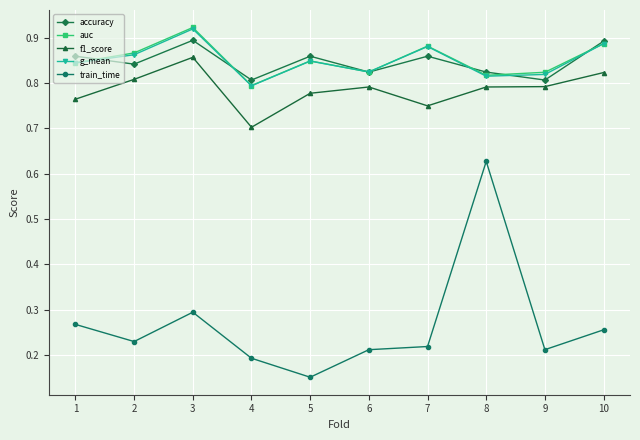

True or false: accuracy has more than 0 points higher than both neighbors.

True